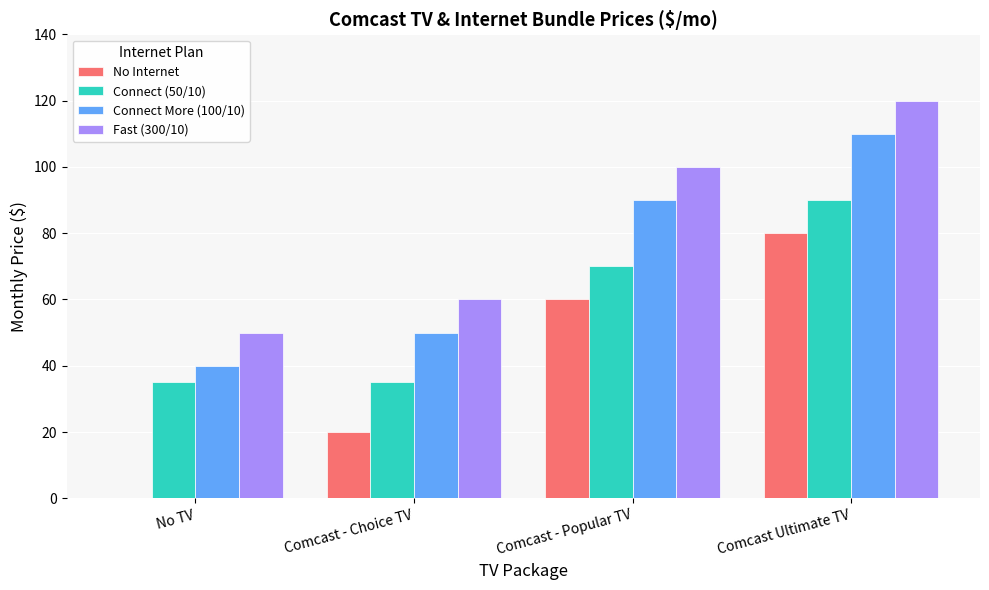

How many data points does each series have?

4